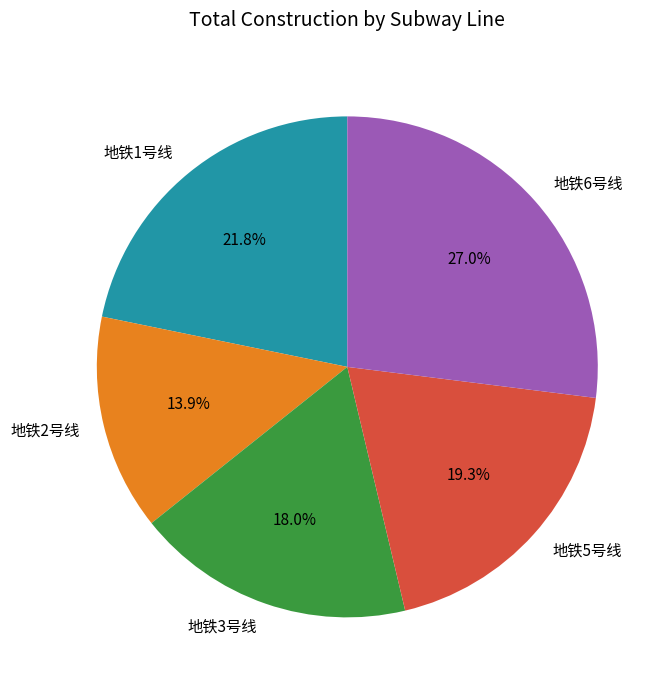

Rank the categories by value from highest to lowest.

地铁6号线, 地铁1号线, 地铁5号线, 地铁3号线, 地铁2号线